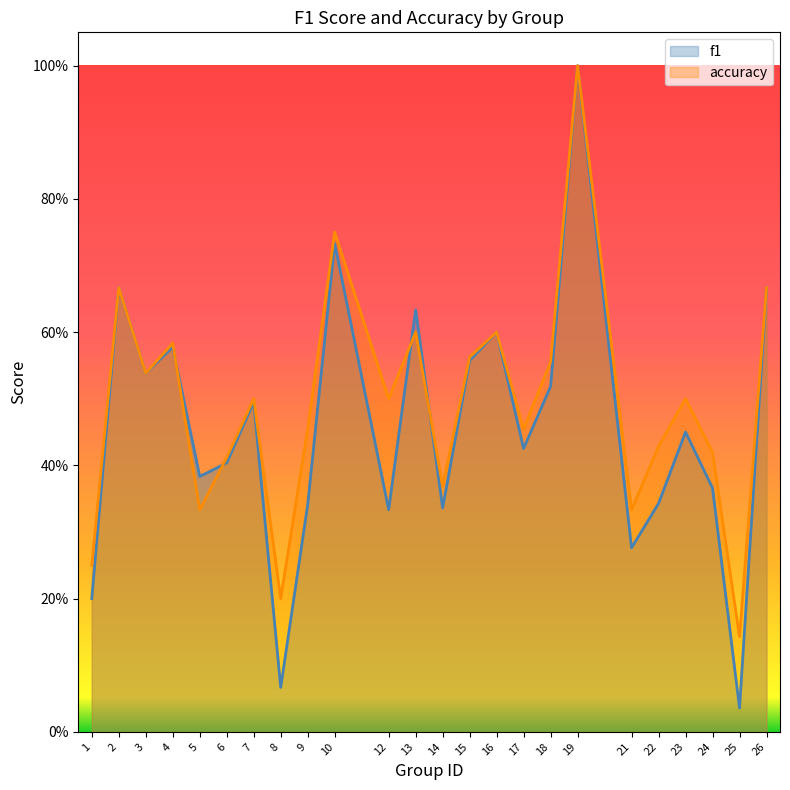

Which category has the highest value in the f1 series?

19